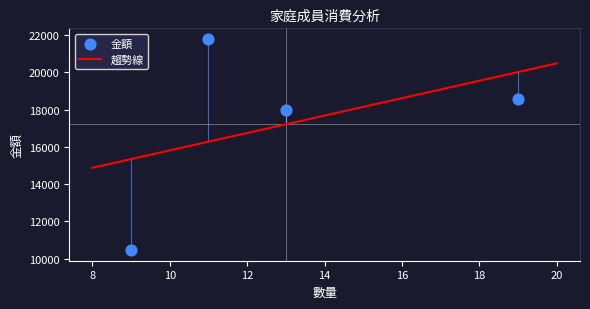

What is the change in value from 兒子 to 女兒?

+11340